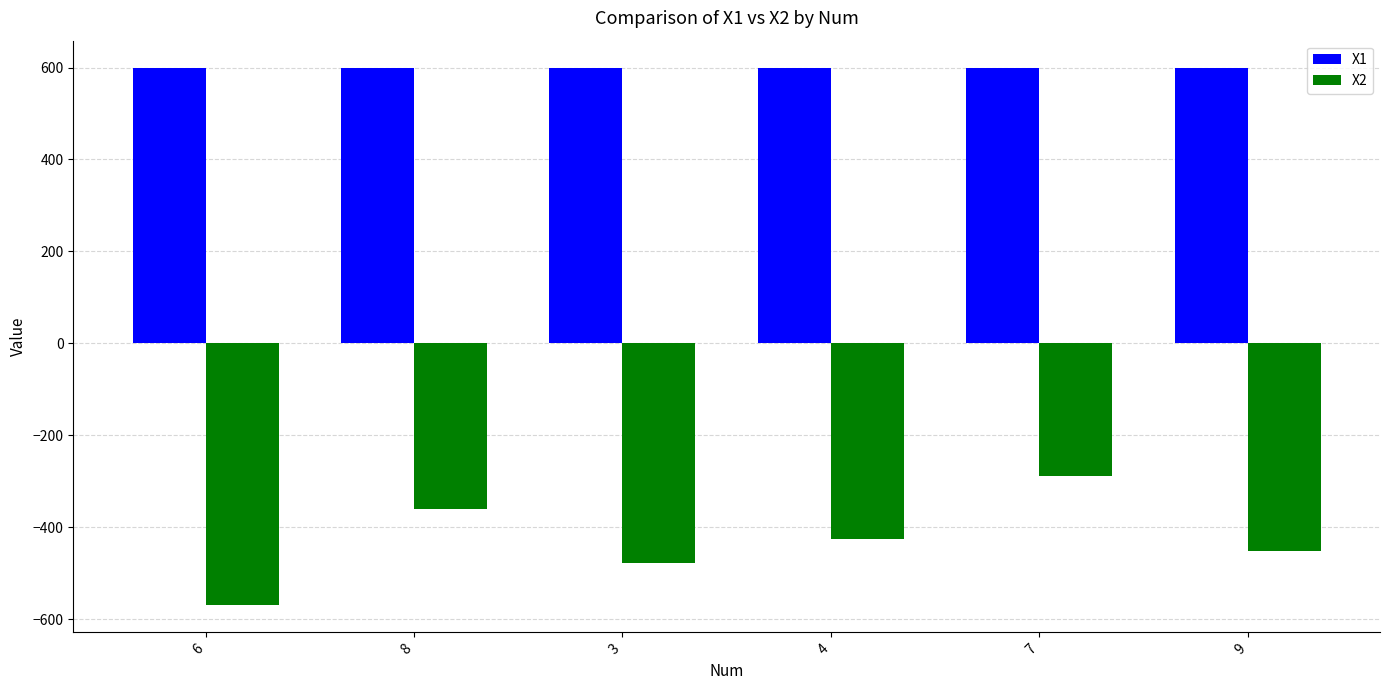

How many bars are there in each group?

2